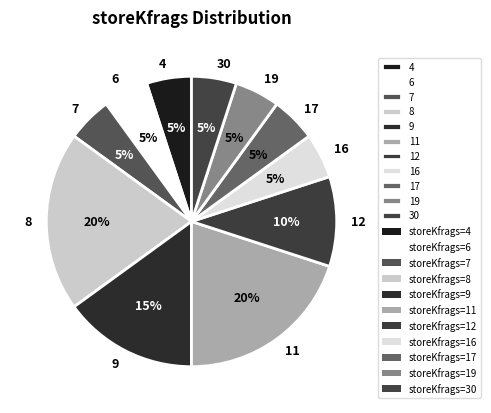

The 8 slice represents 34% of the pie. True or false?

False